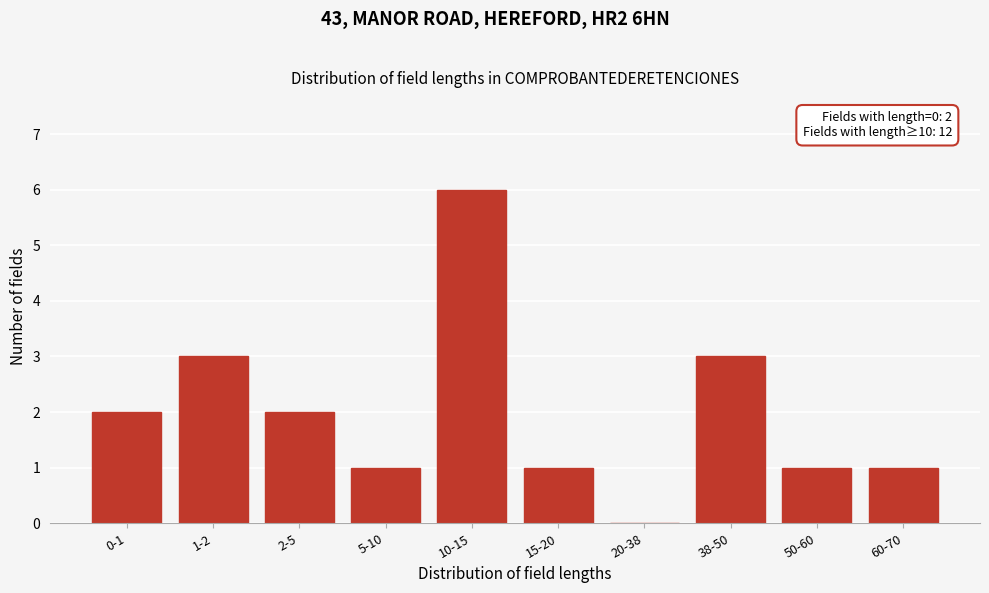

Reading right to left, extract all data points from this chart.

60-70=1	50-60=1	38-50=3	20-38=0	15-20=1	10-15=6	5-10=1	2-5=2	1-2=3	0-1=2